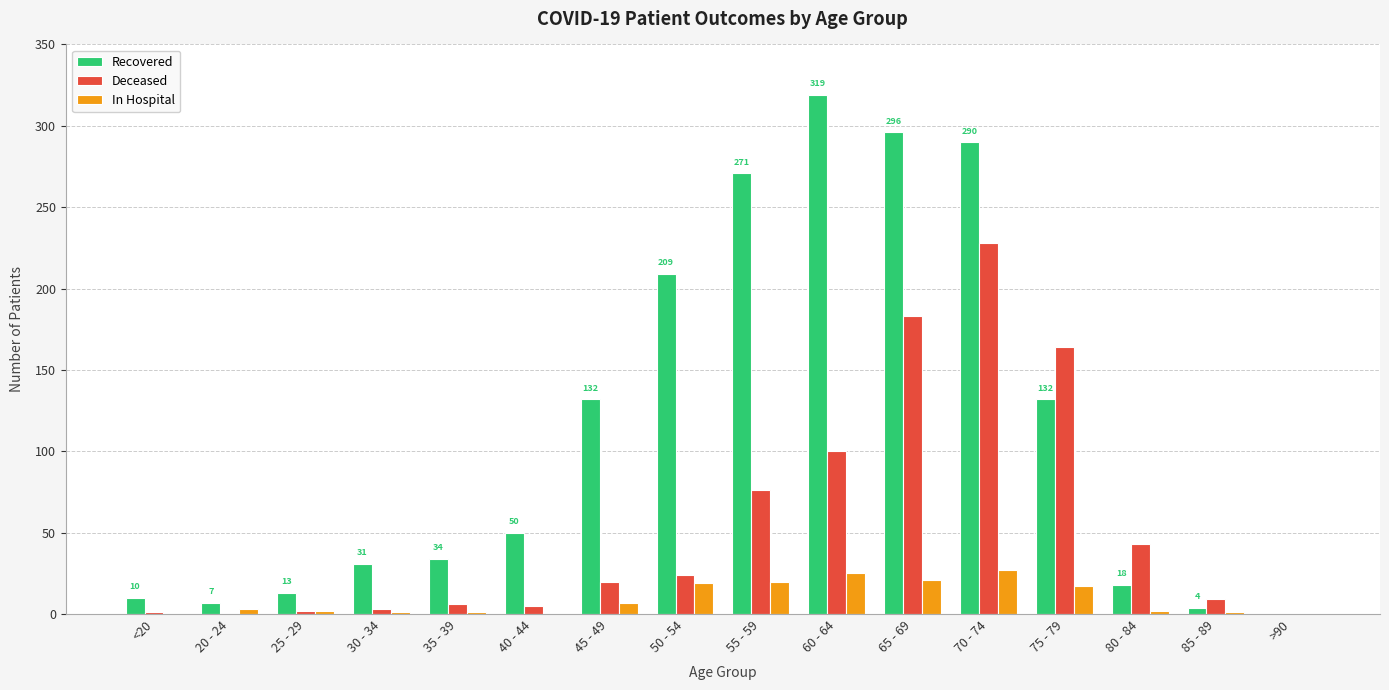

How many series are shown in this chart?

3